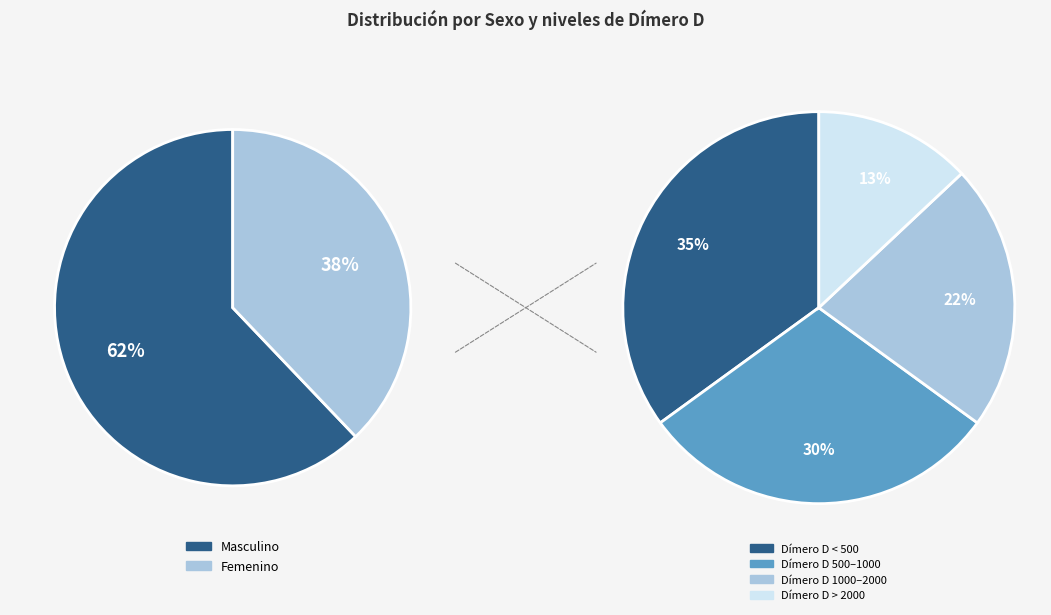

True or false: 36 accounts for 0% of the total.

True